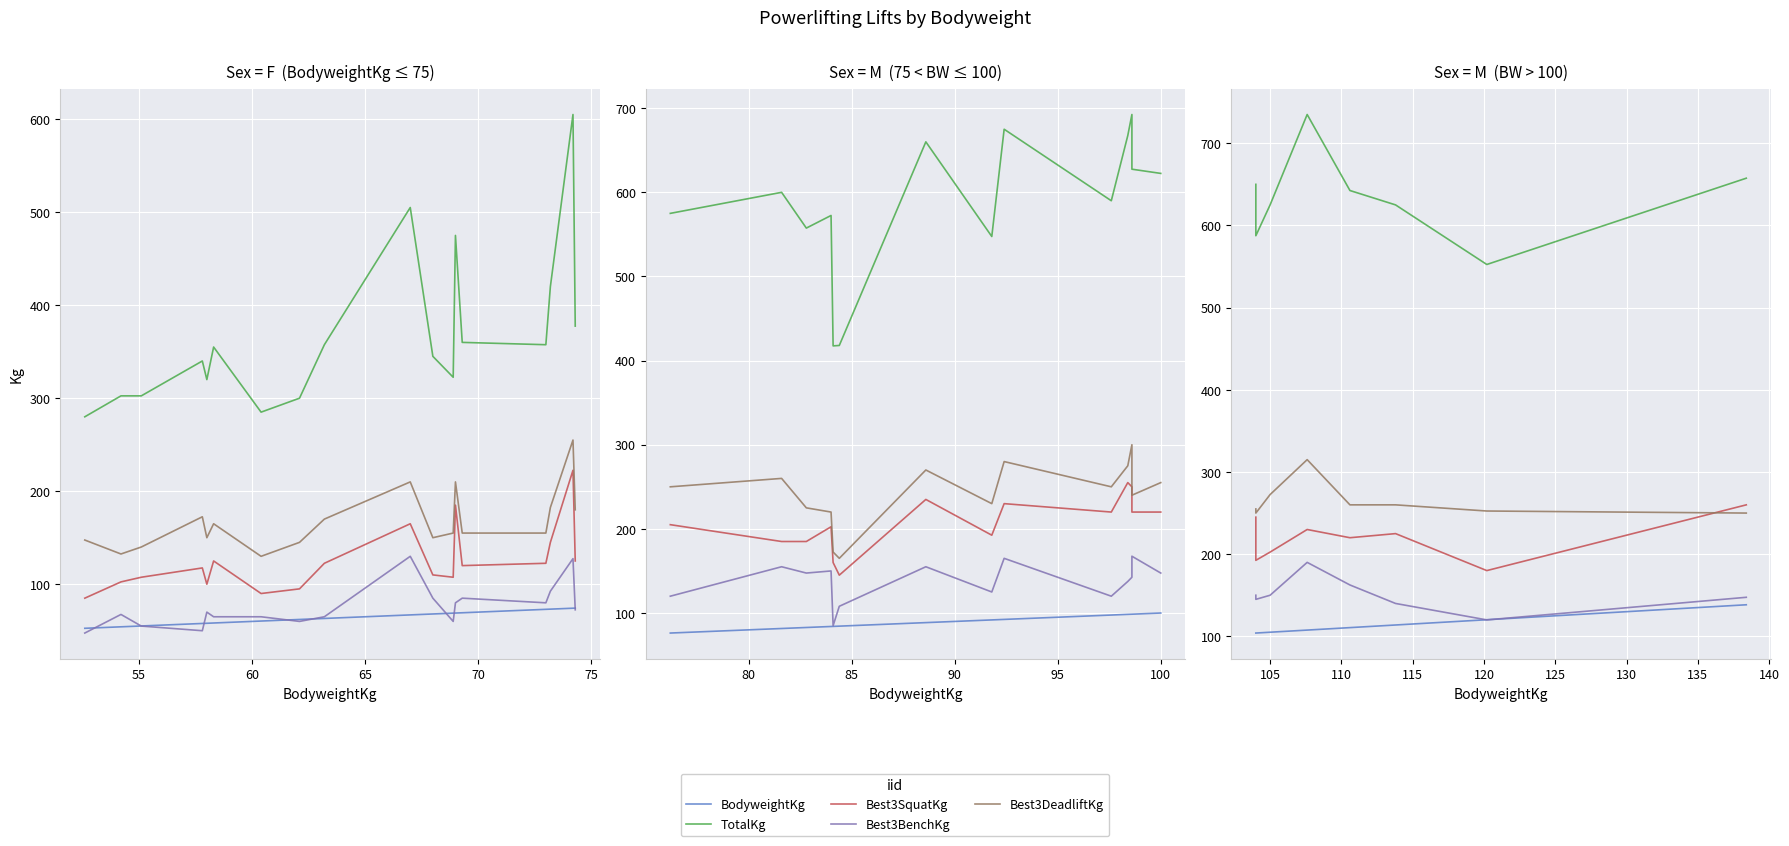

How many data points in BodyweightKg are less than 110?

4